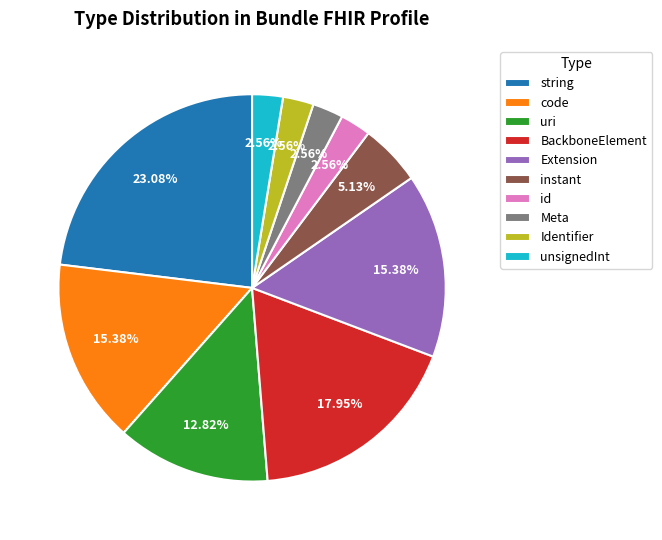

How many slices are in this pie chart?

10